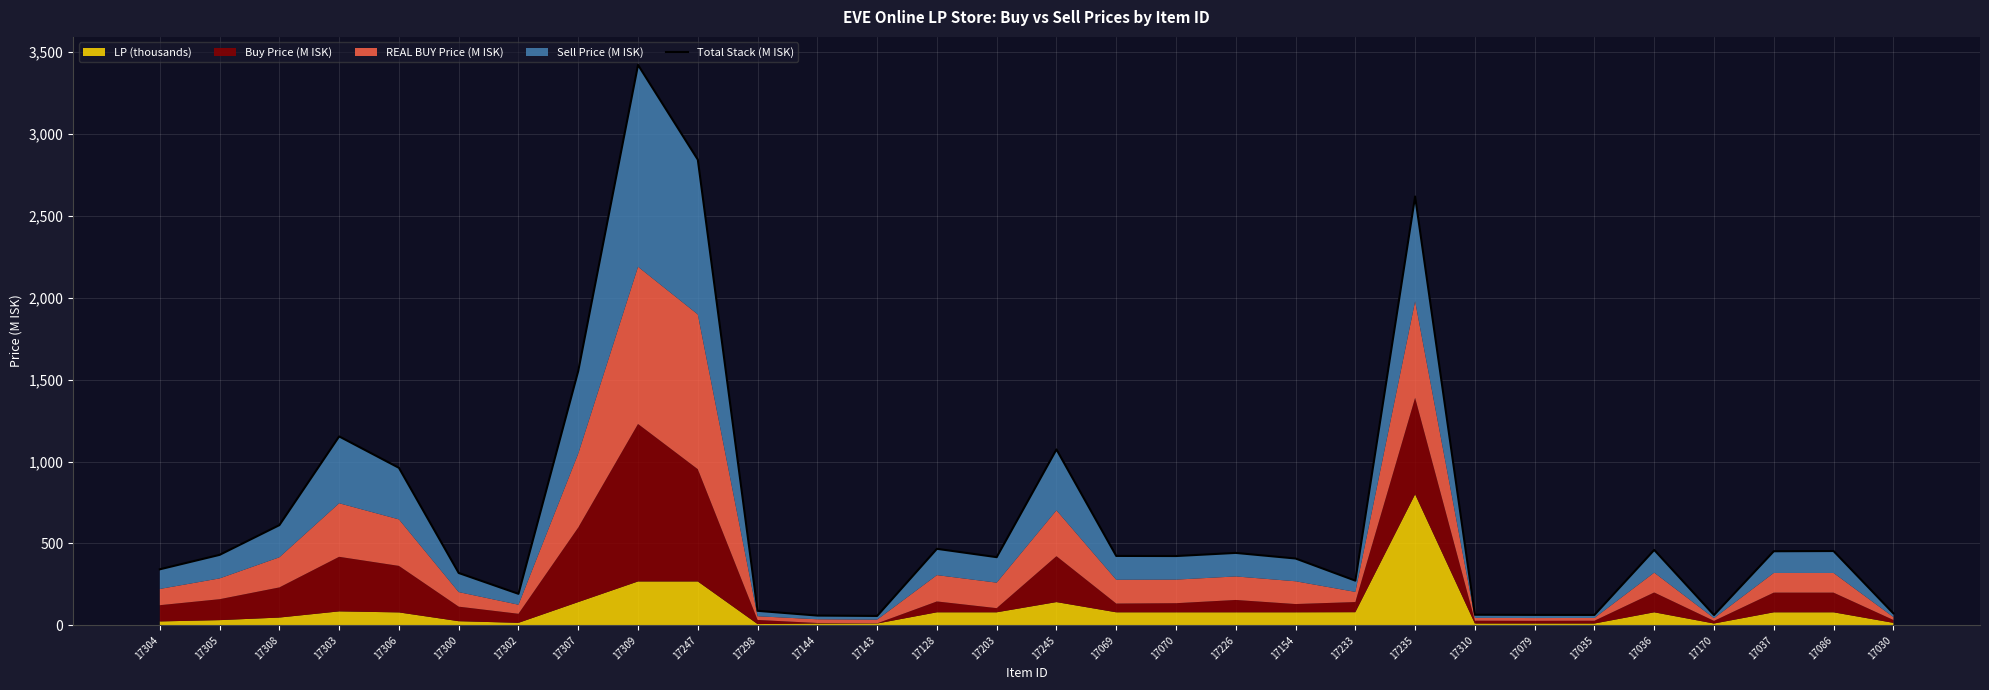

True or false: there are more than 1 points higher than both neighbors.

True